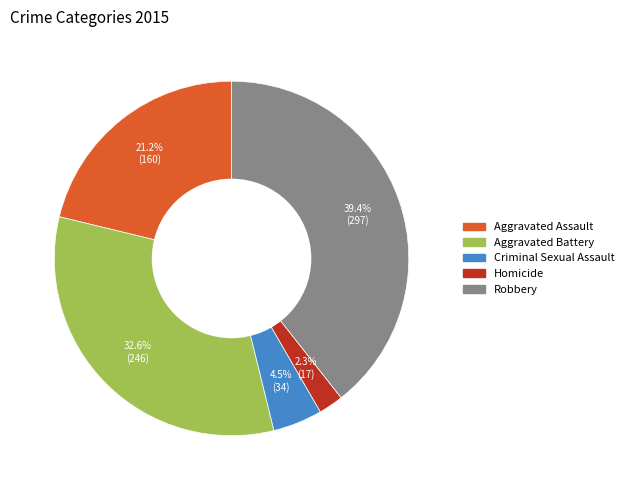

What is the ratio of the value at Robbery to the value at Aggravated Battery?

1.2